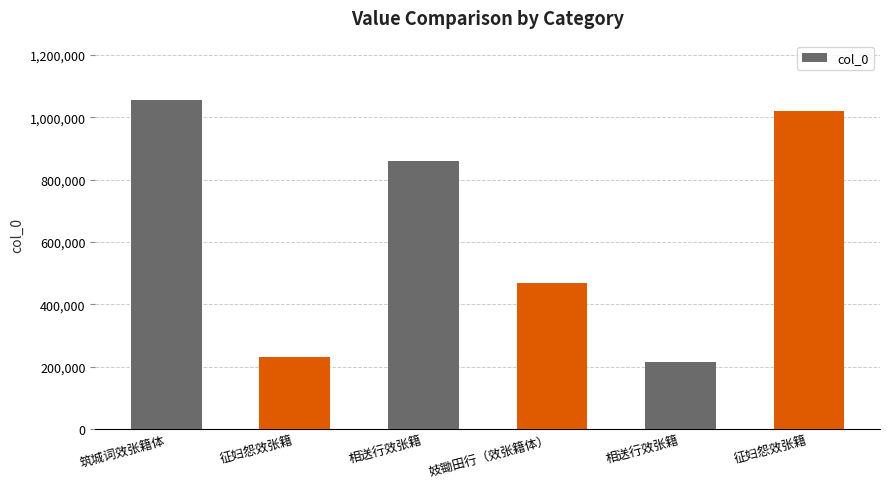

What is the average value?

641892